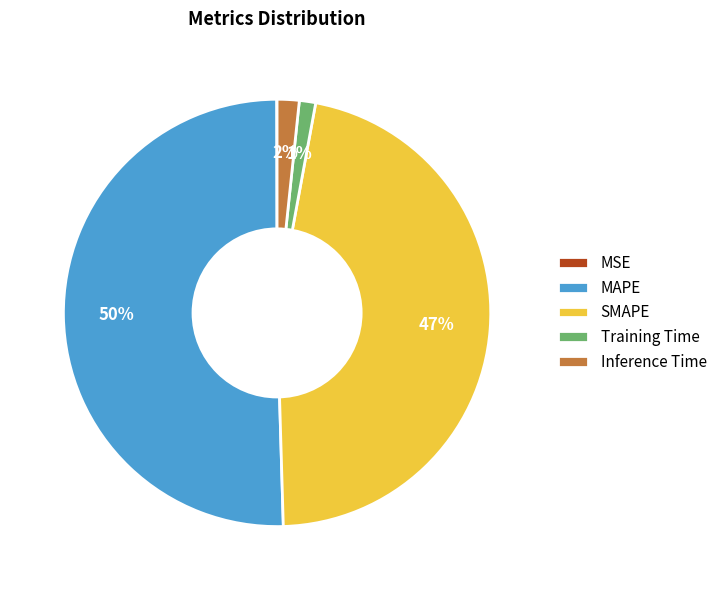

True or false: Inference Time accounts for 2% of the total.

True